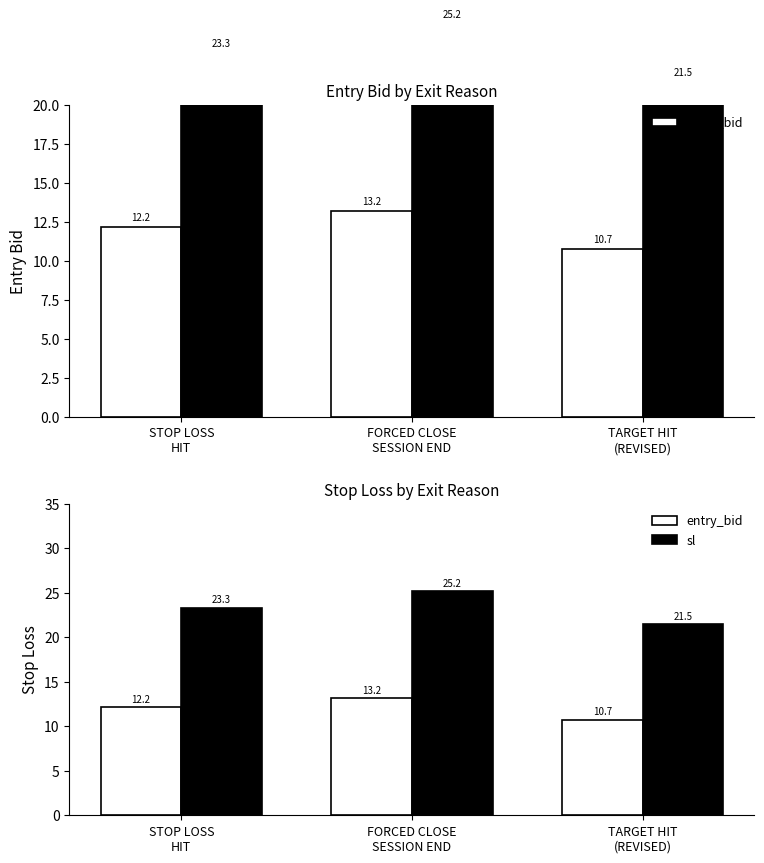

Reading left to right, transcribe all the data shown in this chart.

entry_bid: STOP LOSS
HIT=12.2	FORCED CLOSE
SESSION END=13.2	TARGET HIT
(REVISED)=10.7
sl: STOP LOSS
HIT=23.3	FORCED CLOSE
SESSION END=25.2	TARGET HIT
(REVISED)=21.5